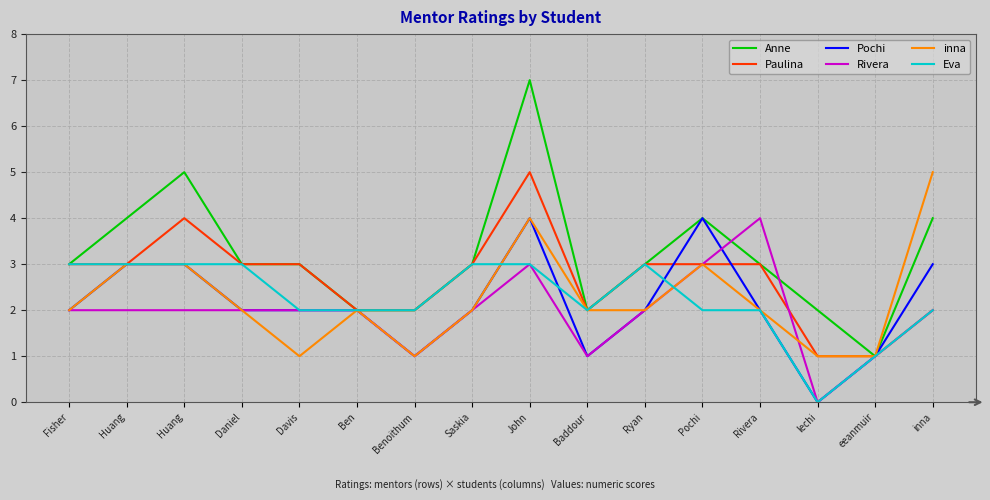

Where does the Anne series first go above 3?

Huang